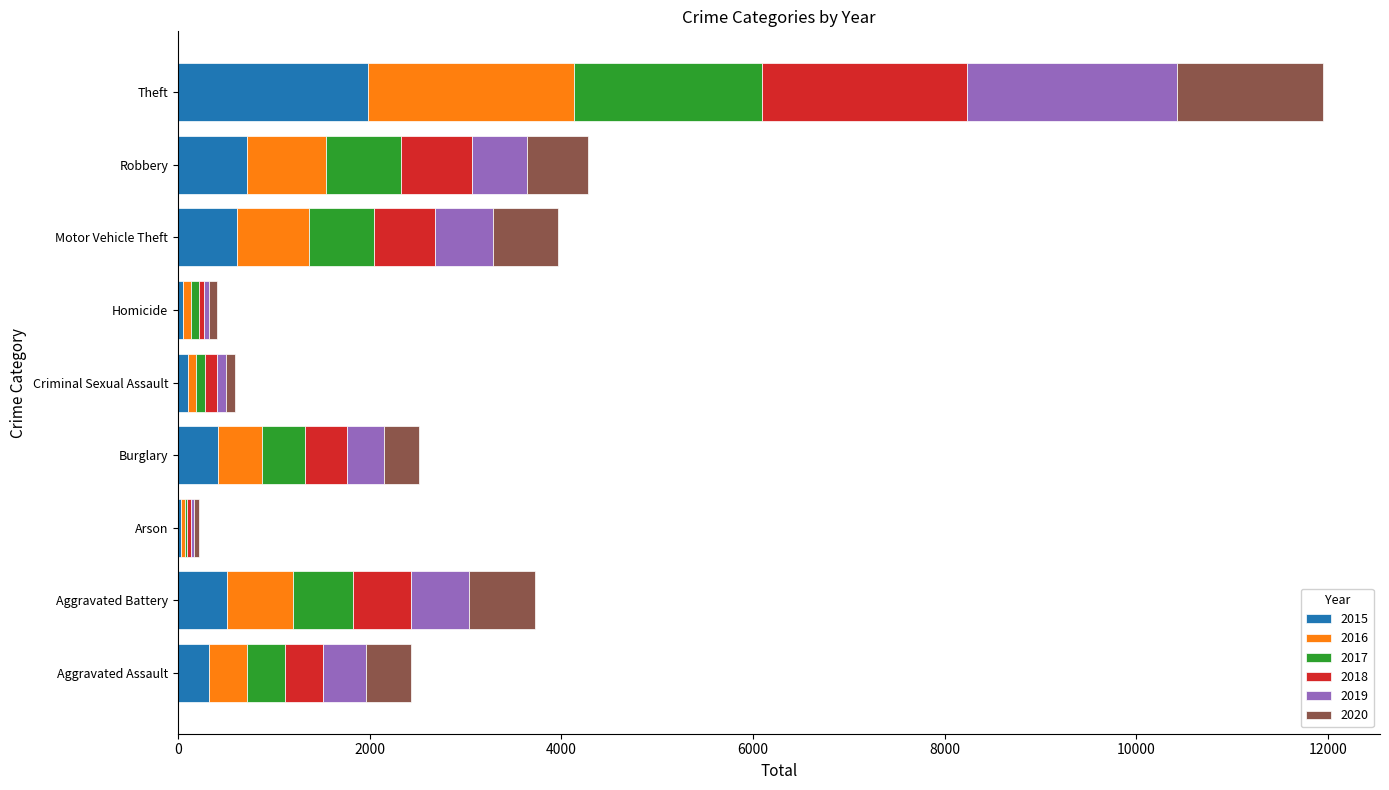

At which label does 2015 reach its peak?

Theft